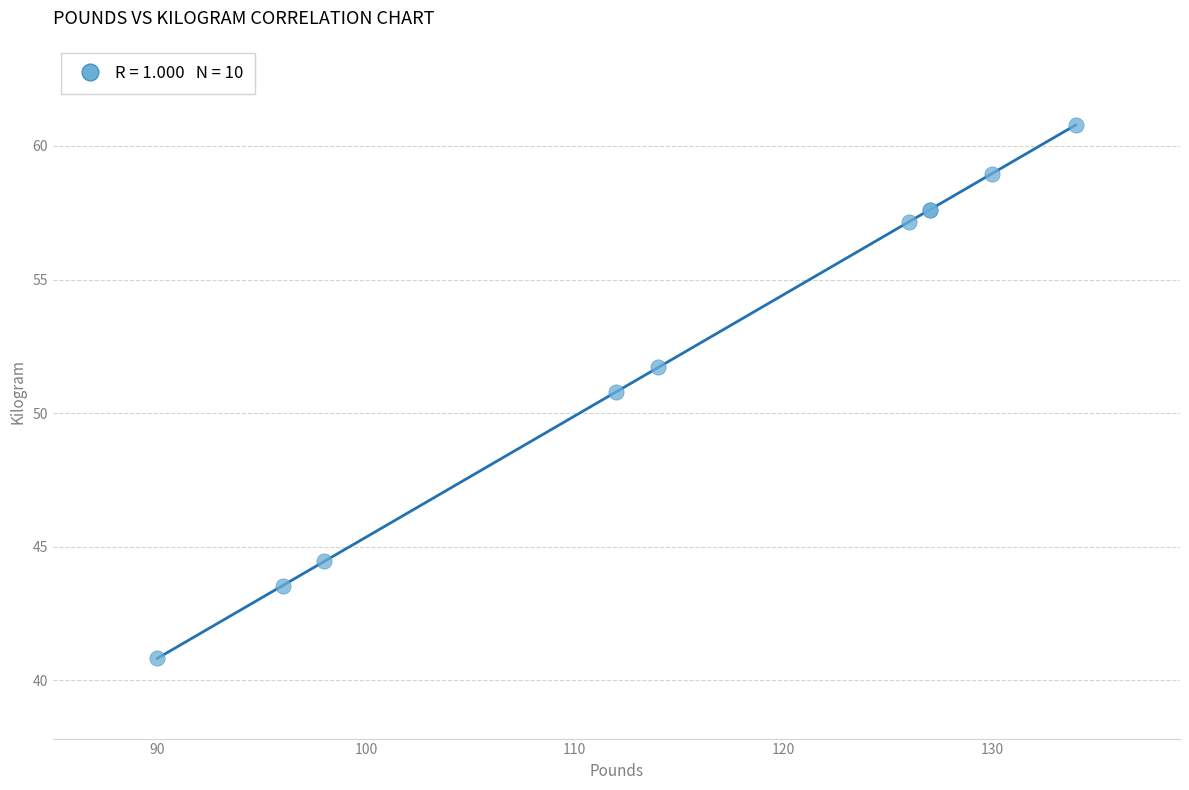

What Y value in the scatter plot is closest to 50?

50.8